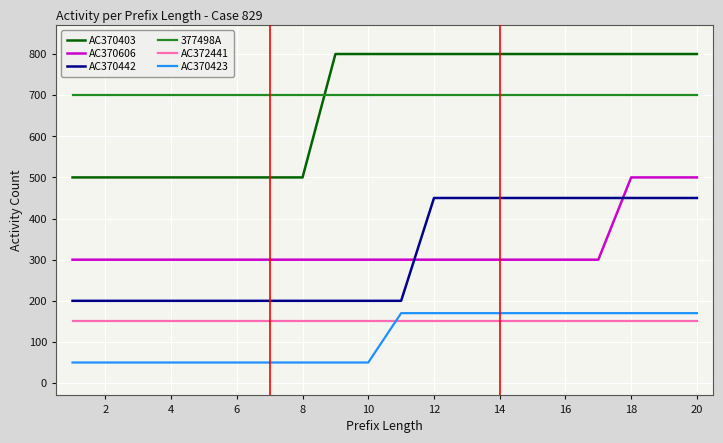

What is the minimum value for AC372441?

150